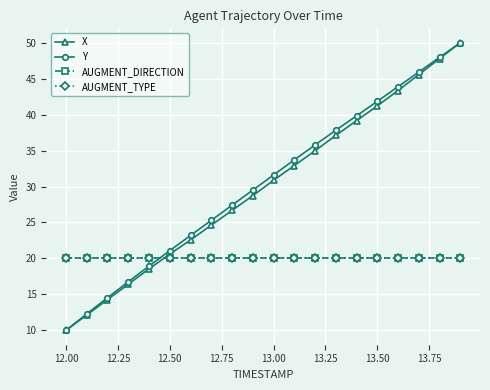

What is the minimum value for X?

10.0